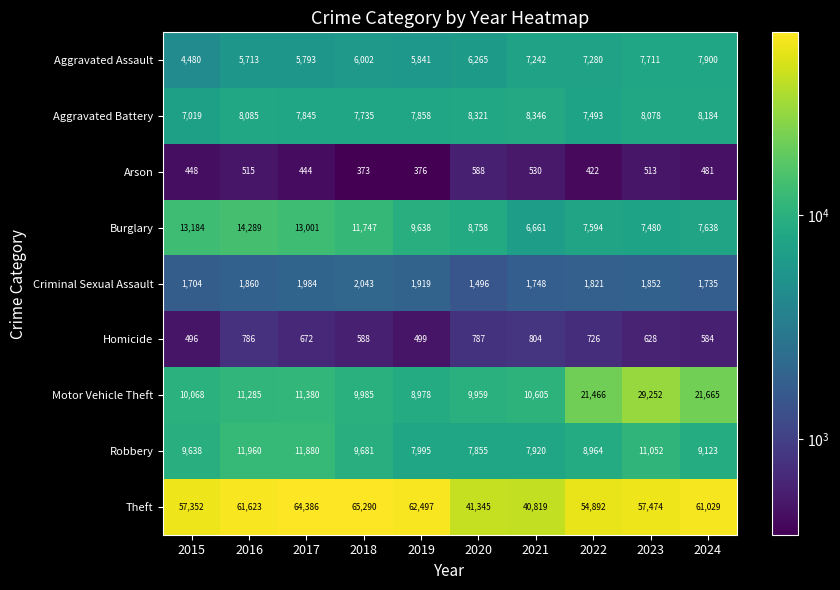

List the series in order of their peak value, highest first.

Theft, Motor Vehicle Theft, Burglary, Robbery, Aggravated Battery, Aggravated Assault, Criminal Sexual Assault, Homicide, Arson